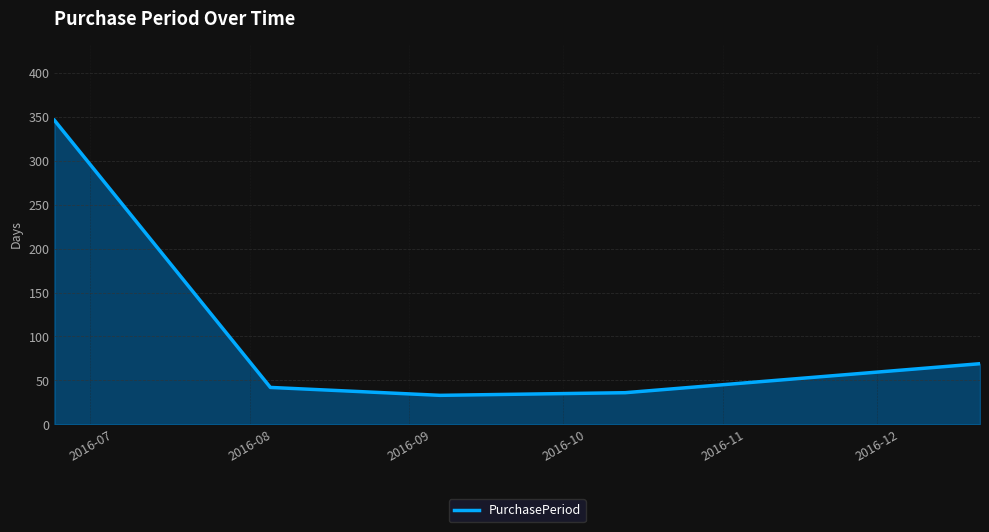

How many series are shown in this chart?

1